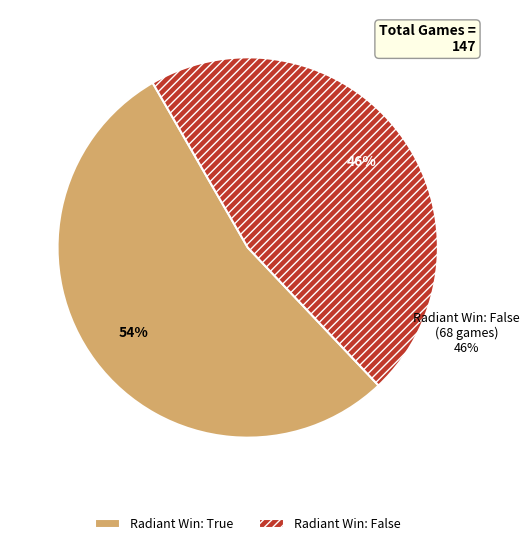

Is there a majority slice in this chart?

Yes